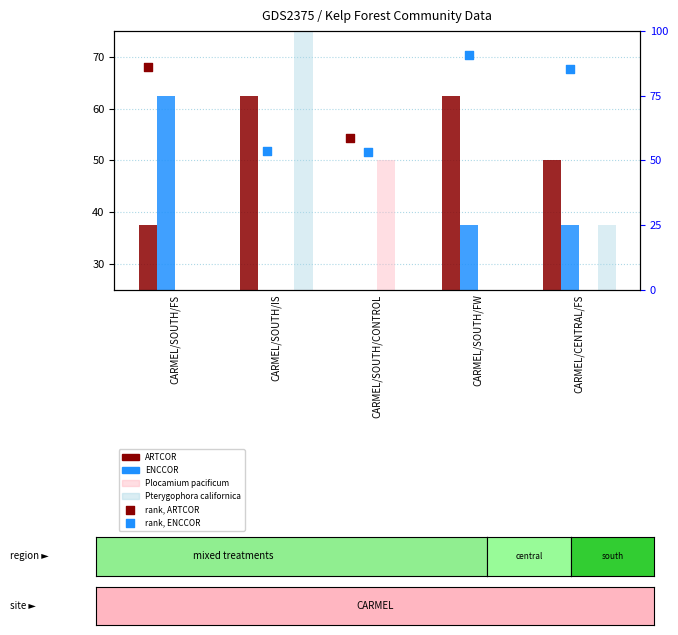

At which category is the sum across all series the highest?

CARMEL/SOUTH/IS